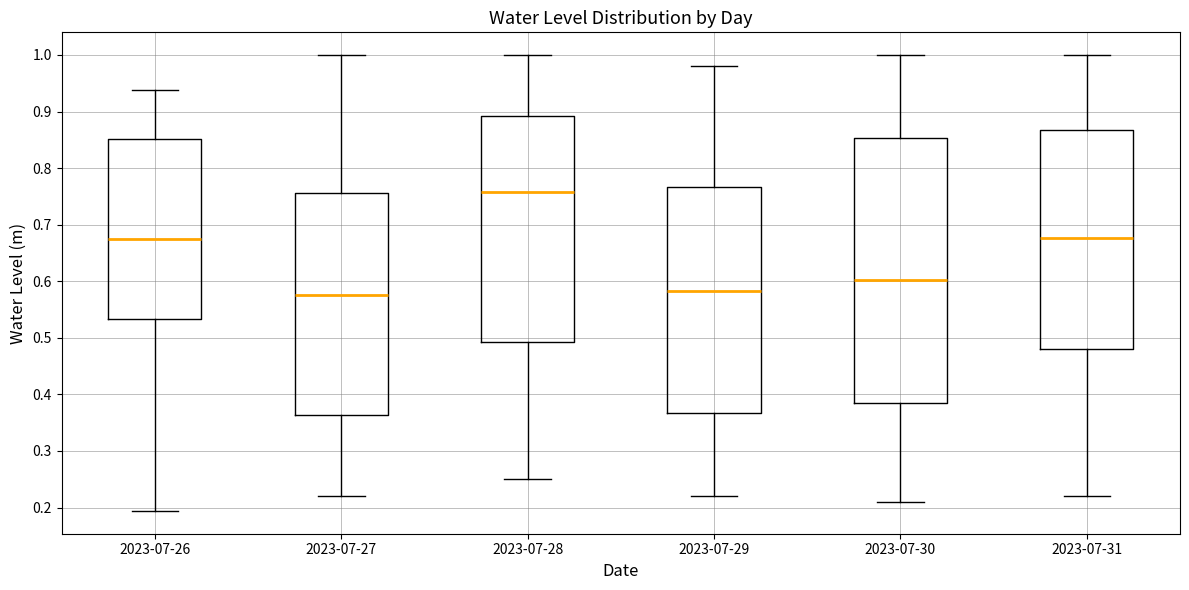

Reading left to right, read every box against the y-axis: the position of its median line, the range the box covers, and the ends of its whiskers. The values are not printed on the chart, so give them approximately, as read against the axis.

2023-07-26: median 0.67, box 0.53 to 0.85, whiskers 0.19 to 0.94
2023-07-27: median 0.58, box 0.36 to 0.76, whiskers 0.22 to 1.00
2023-07-28: median 0.76, box 0.49 to 0.89, whiskers 0.25 to 1.00
2023-07-29: median 0.58, box 0.37 to 0.77, whiskers 0.22 to 0.98
2023-07-30: median 0.60, box 0.38 to 0.85, whiskers 0.21 to 1.00
2023-07-31: median 0.68, box 0.48 to 0.87, whiskers 0.22 to 1.00